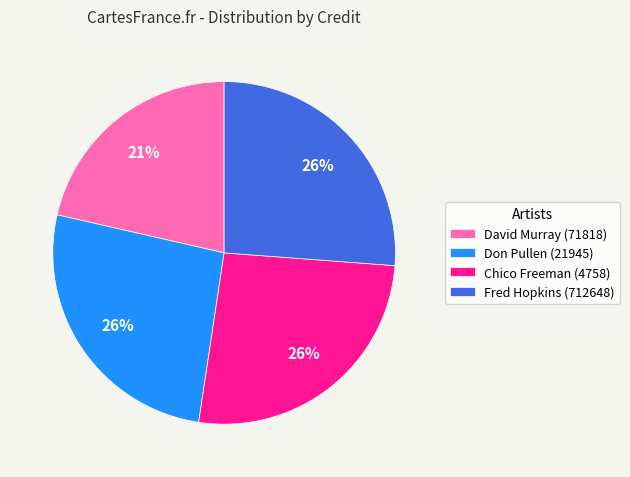

Is the sum of David Murray (71818) and Fred Hopkins (712648) greater than half?

No